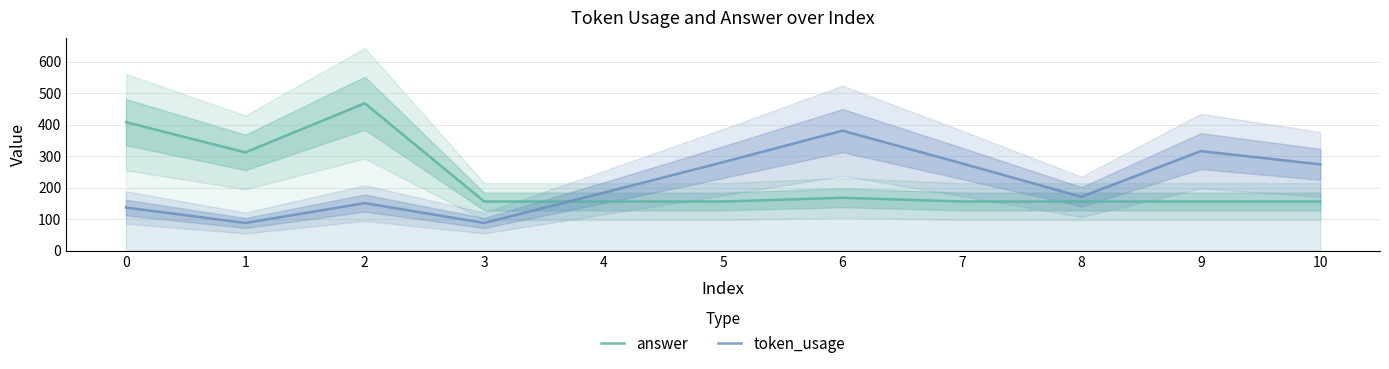

Which category has the lowest value across all series?

1